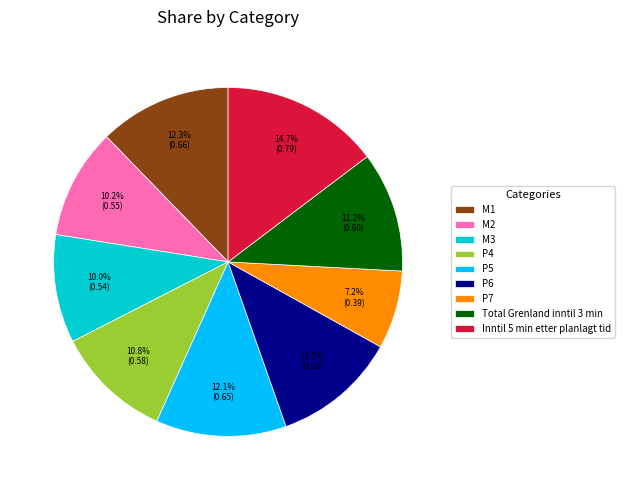

To the nearest percent, what percentage of the pie is M1?

12%